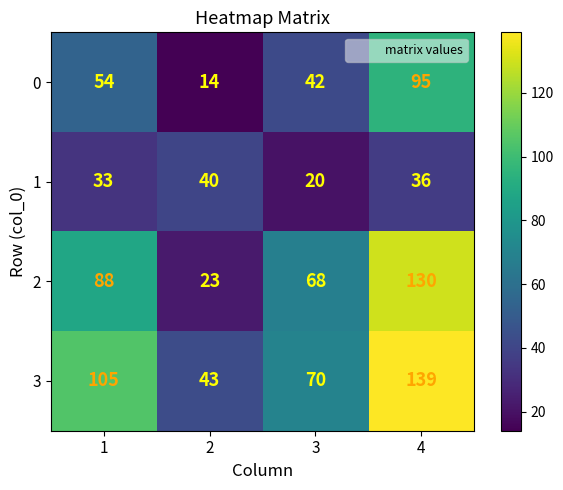

At how many categories does at least one series exceed 61?

3